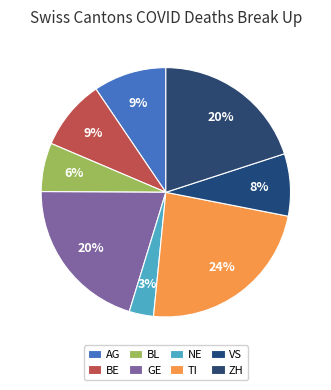

How many segments does this pie chart have?

8